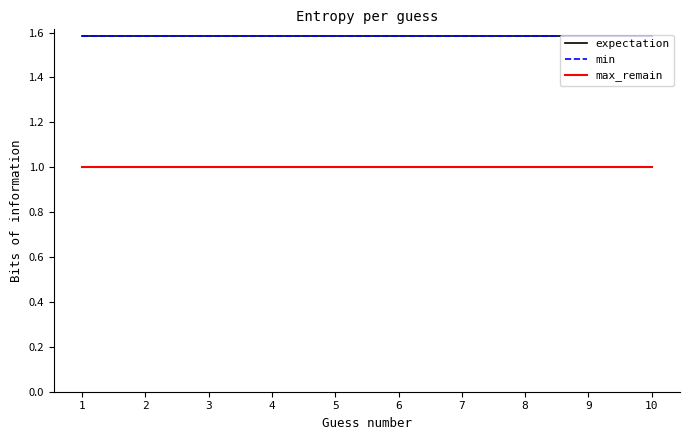

Does the chart display data point markers on the line(s)?

No